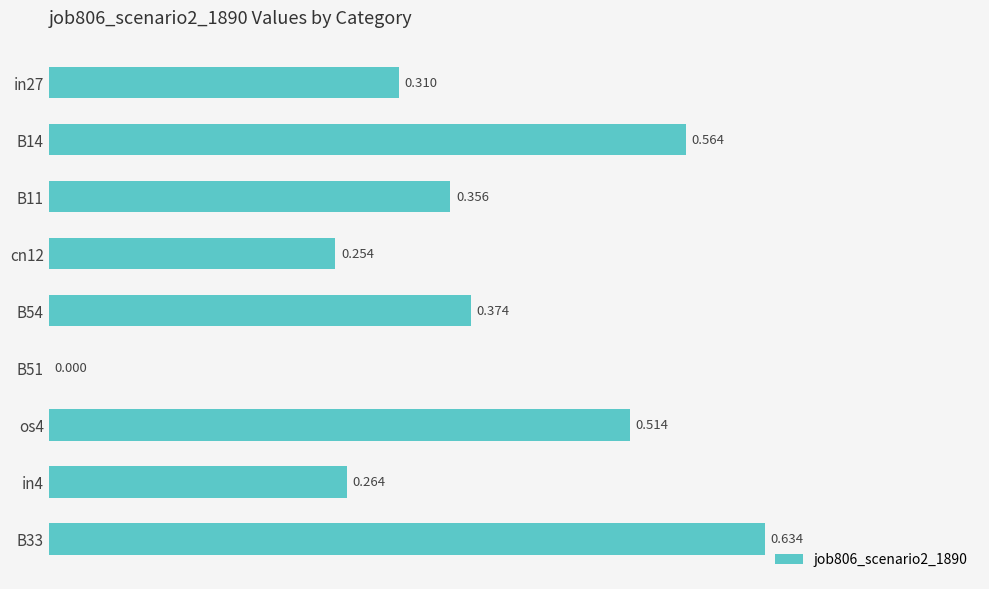

How many values are between 0 and 1?

9